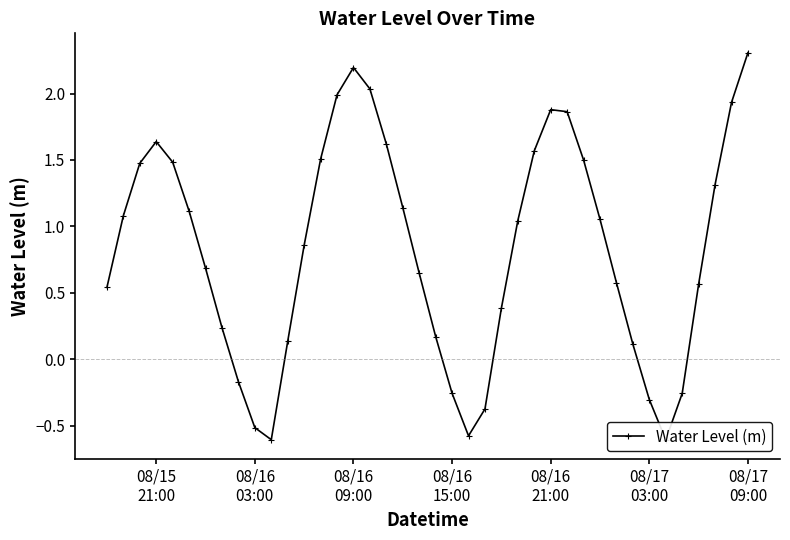

The value at 36 is 0.8. True or false?

False